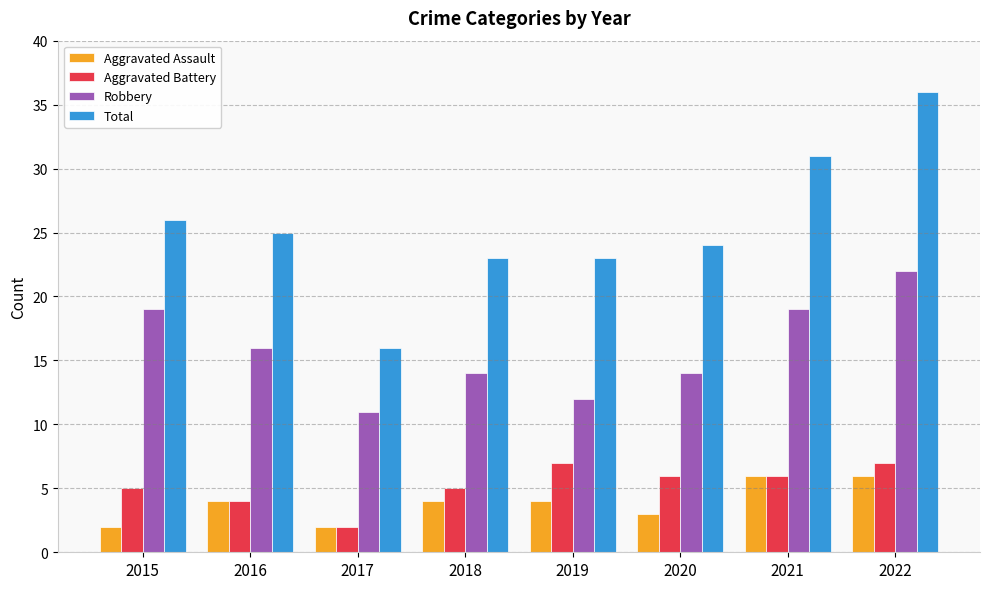

Rank the series by their maximum value, from highest to lowest.

Total, Robbery, Aggravated Battery, Aggravated Assault